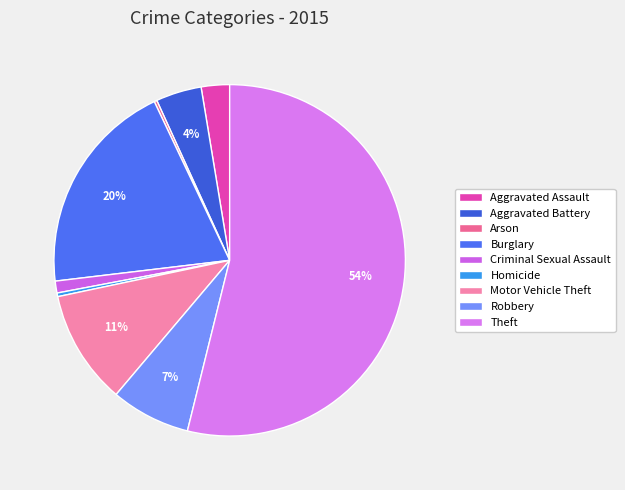

Which has a higher value, Motor Vehicle Theft or Homicide?

Motor Vehicle Theft